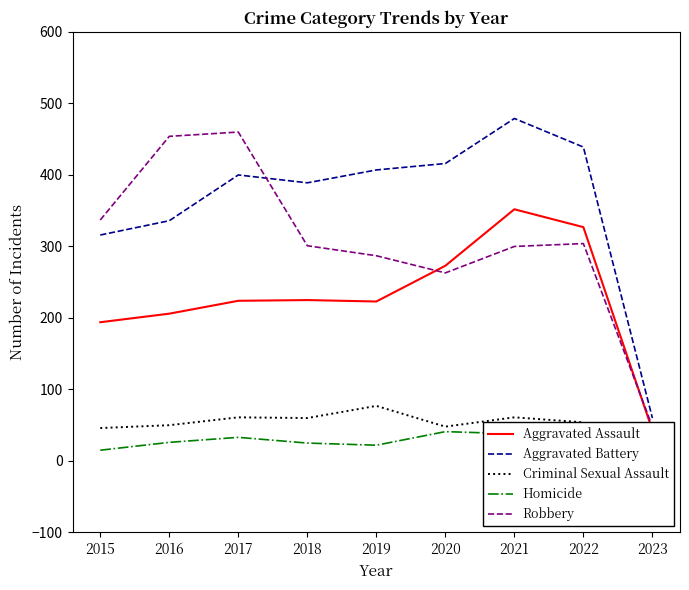

What is the difference between the maximum and minimum values in the Homicide series?

35